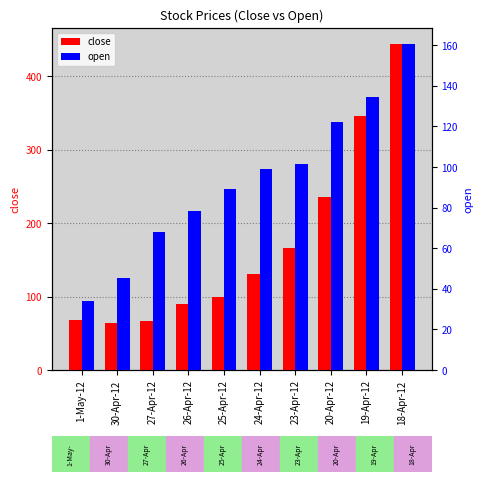

How many data points in open are above 99?

5